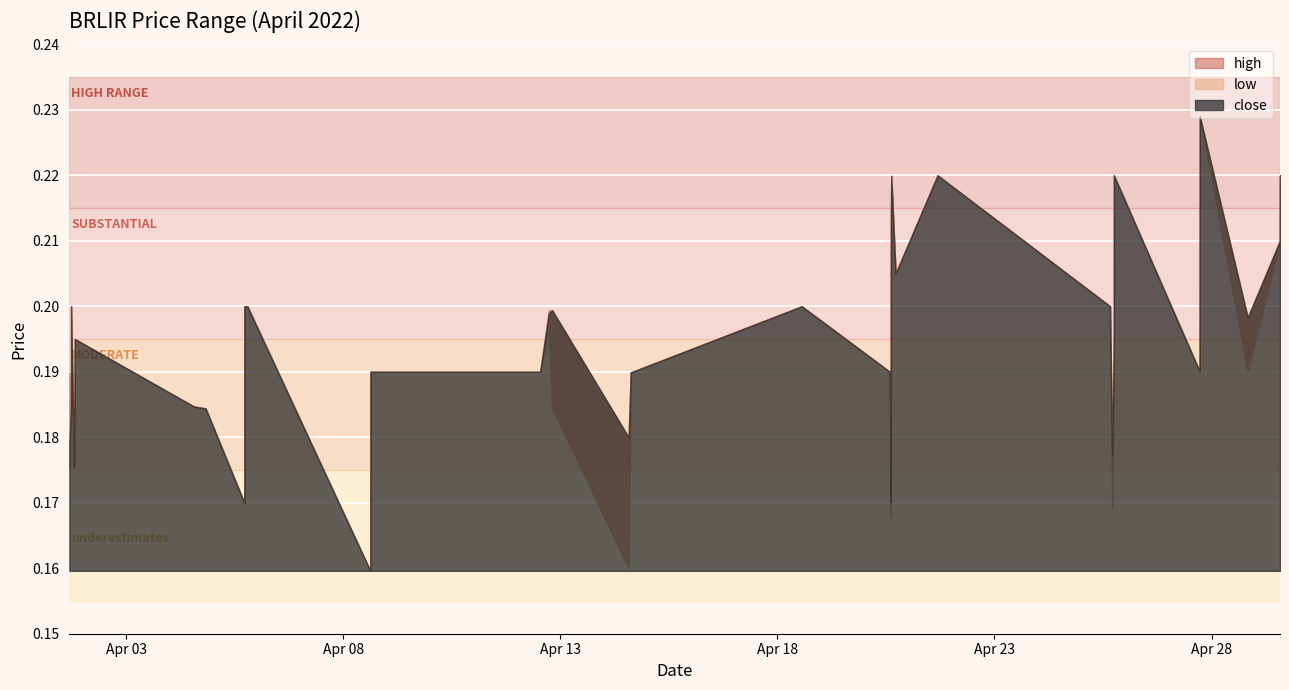

How many lines are shown in the chart?

3